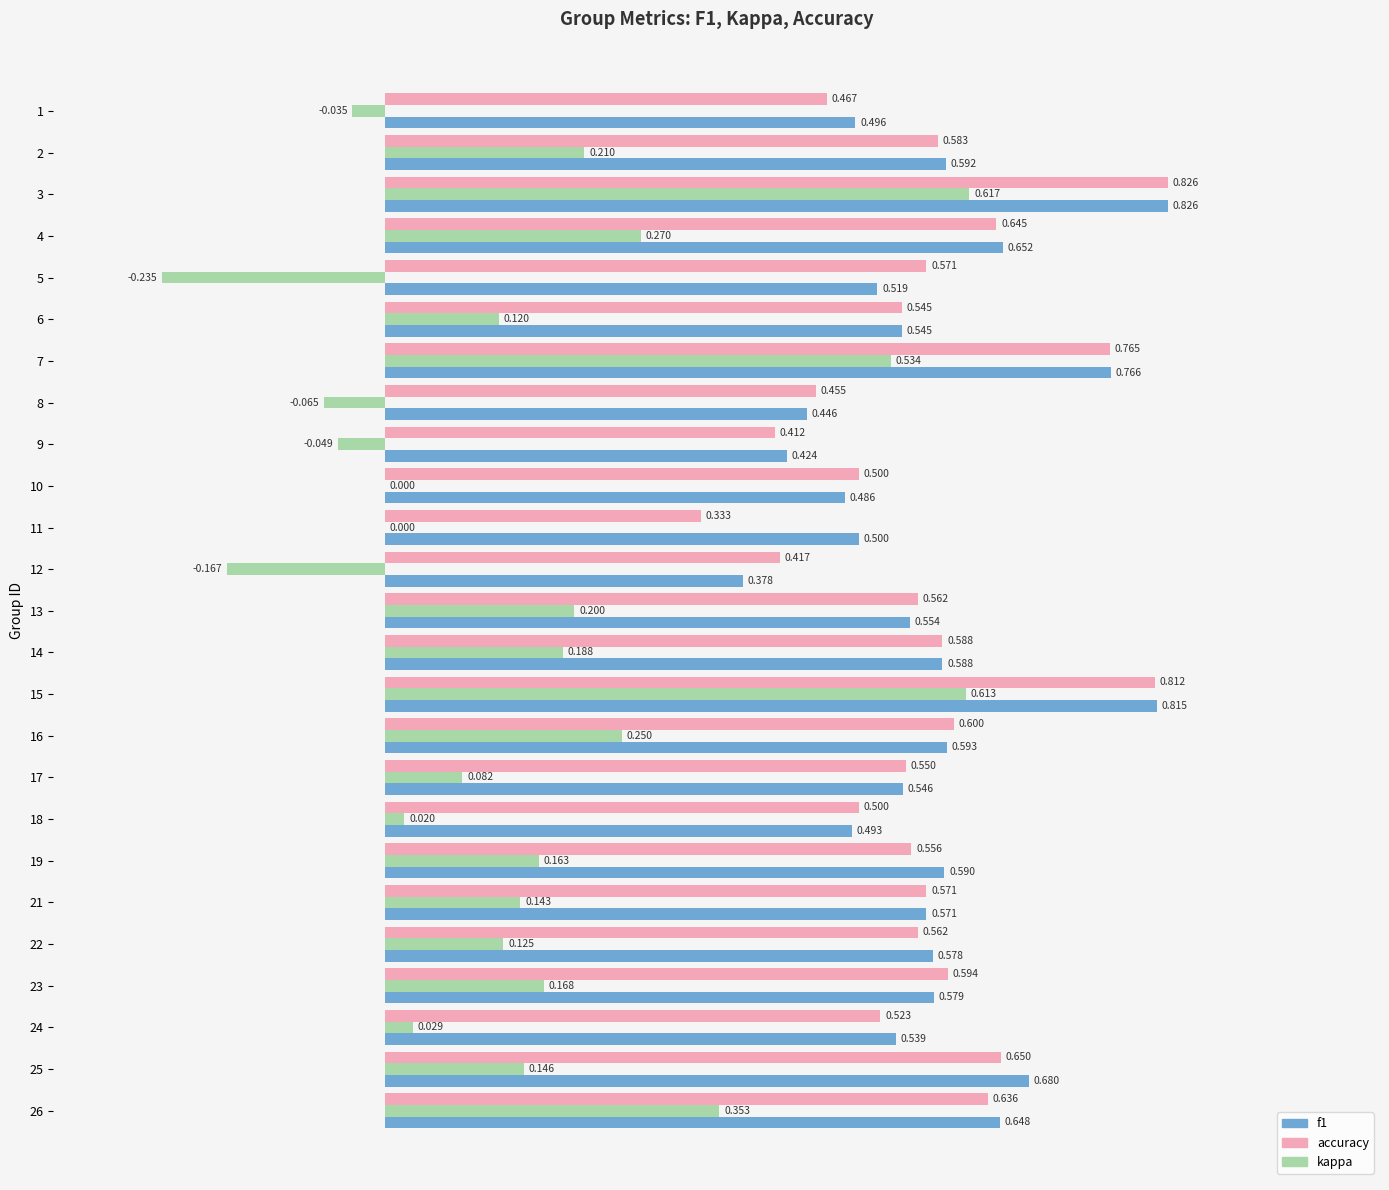

Which series changed the most between 12 and 25?

kappa